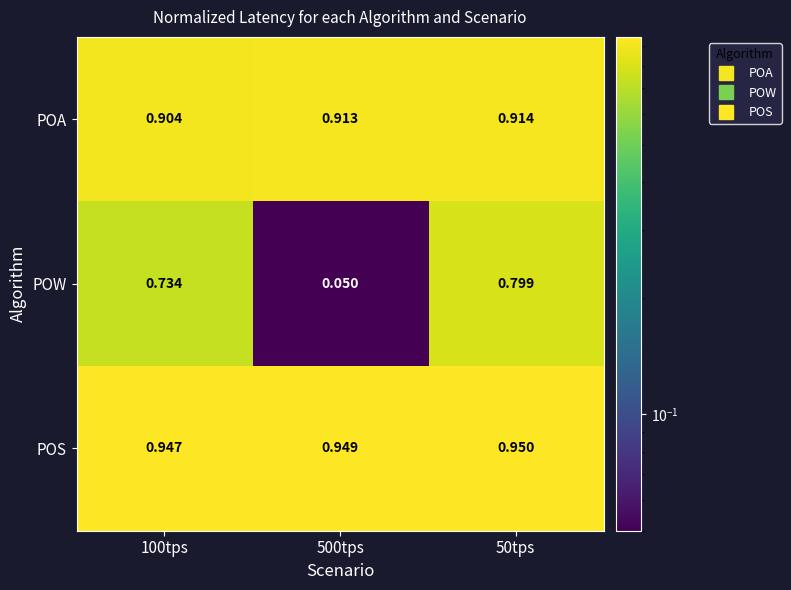

Rank the series by their maximum value, from highest to lowest.

POS, POA, POW